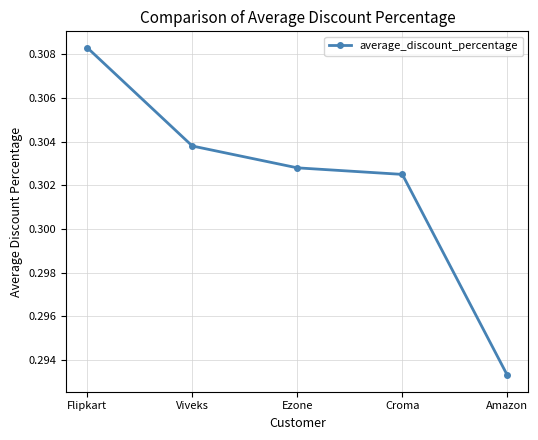

At which category does the chart reach its peak across all series?

Flipkart